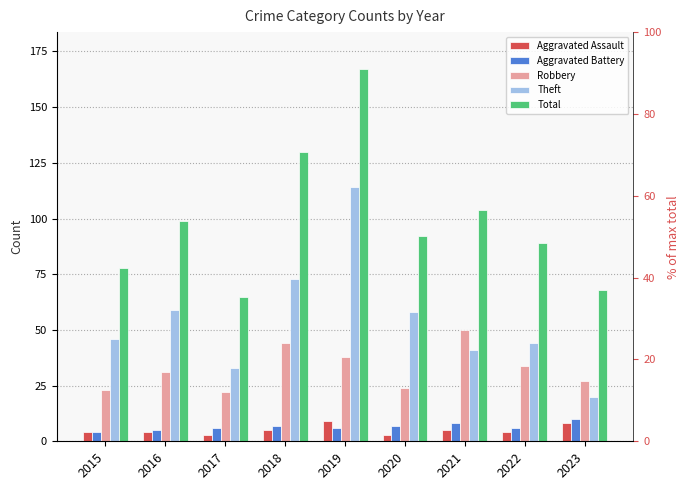

The Aggravated Battery series shows 4 at 2023. True or false?

False